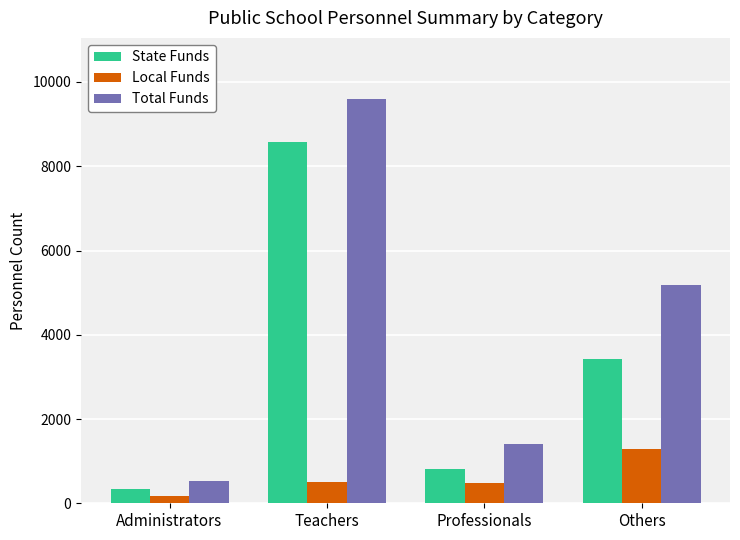

Which series changed the most between Administrators and Others?

Total Funds